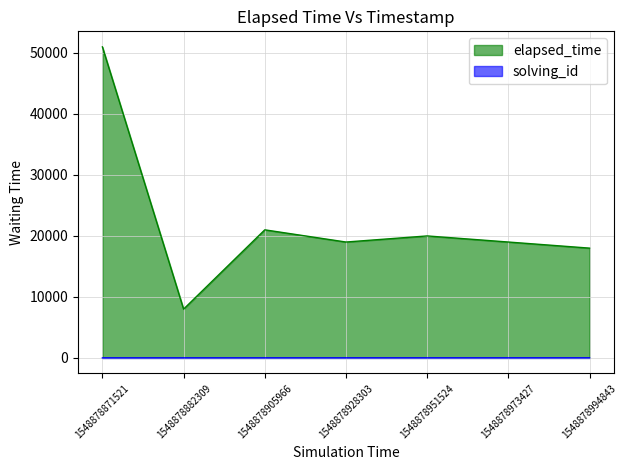

What is the sum of the solving_id values at 1548878928303 and 1548878951524?

9